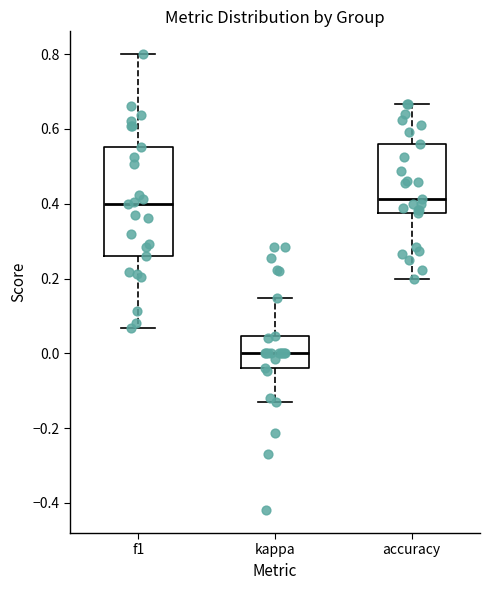

Which box's median line is the lowest?

kappa